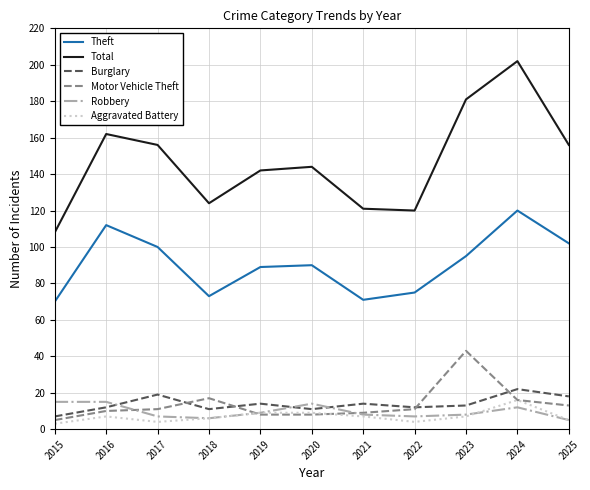

Reading left to right, extract all data points from this chart.

Theft: 70	112	100	73	89	90	71	75	95	120	102
Total: 108	162	156	124	142	144	121	120	181	202	156
Burglary: 7	12	19	11	14	11	14	12	13	22	18
Motor Vehicle Theft: 5	10	11	17	8	8	9	11	43	16	13
Robbery: 15	15	7	6	9	14	8	7	8	12	5
Aggravated Battery: 3	7	4	6	9	9	7	4	7	16	5